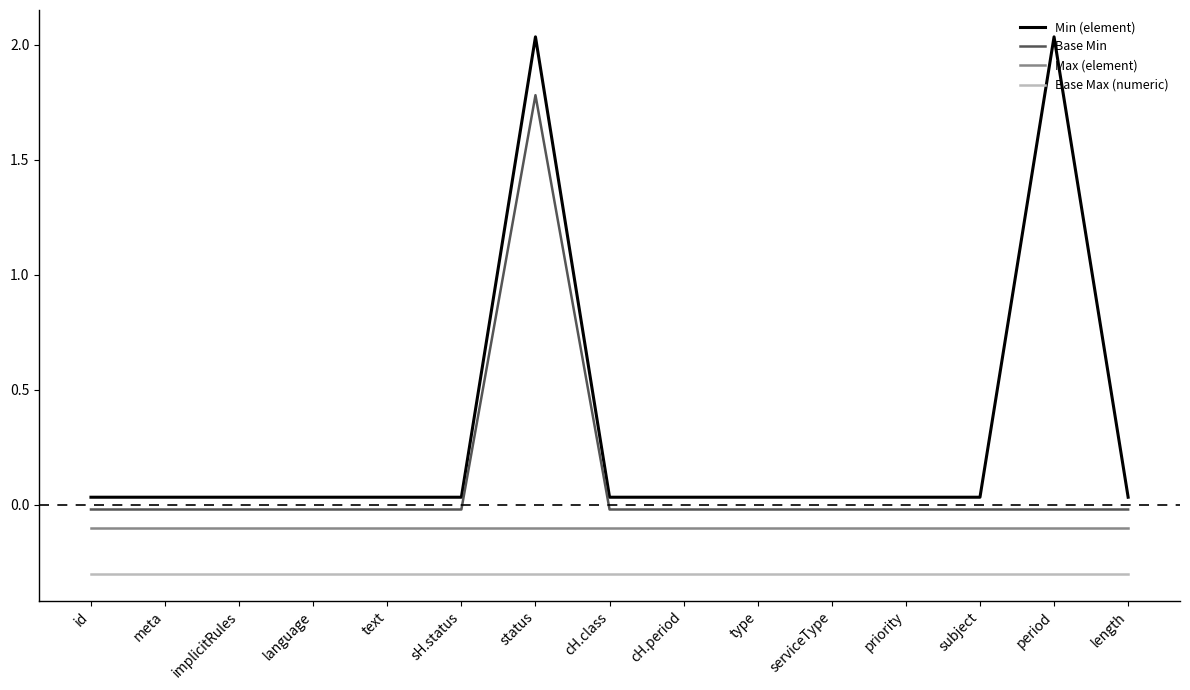

At which category is the sum across all series the highest?

status